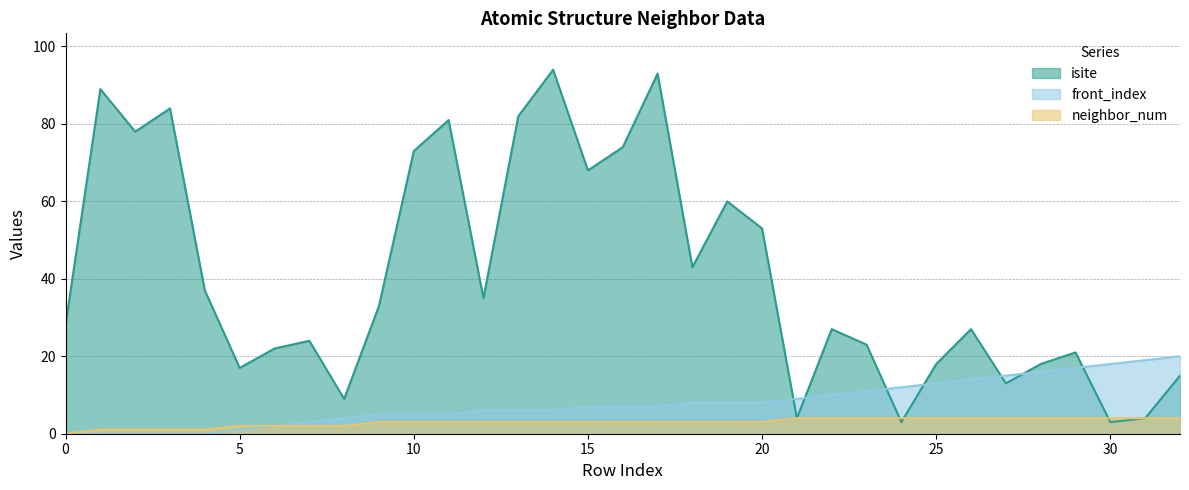

At how many categories does at least one series exceed 13?

30